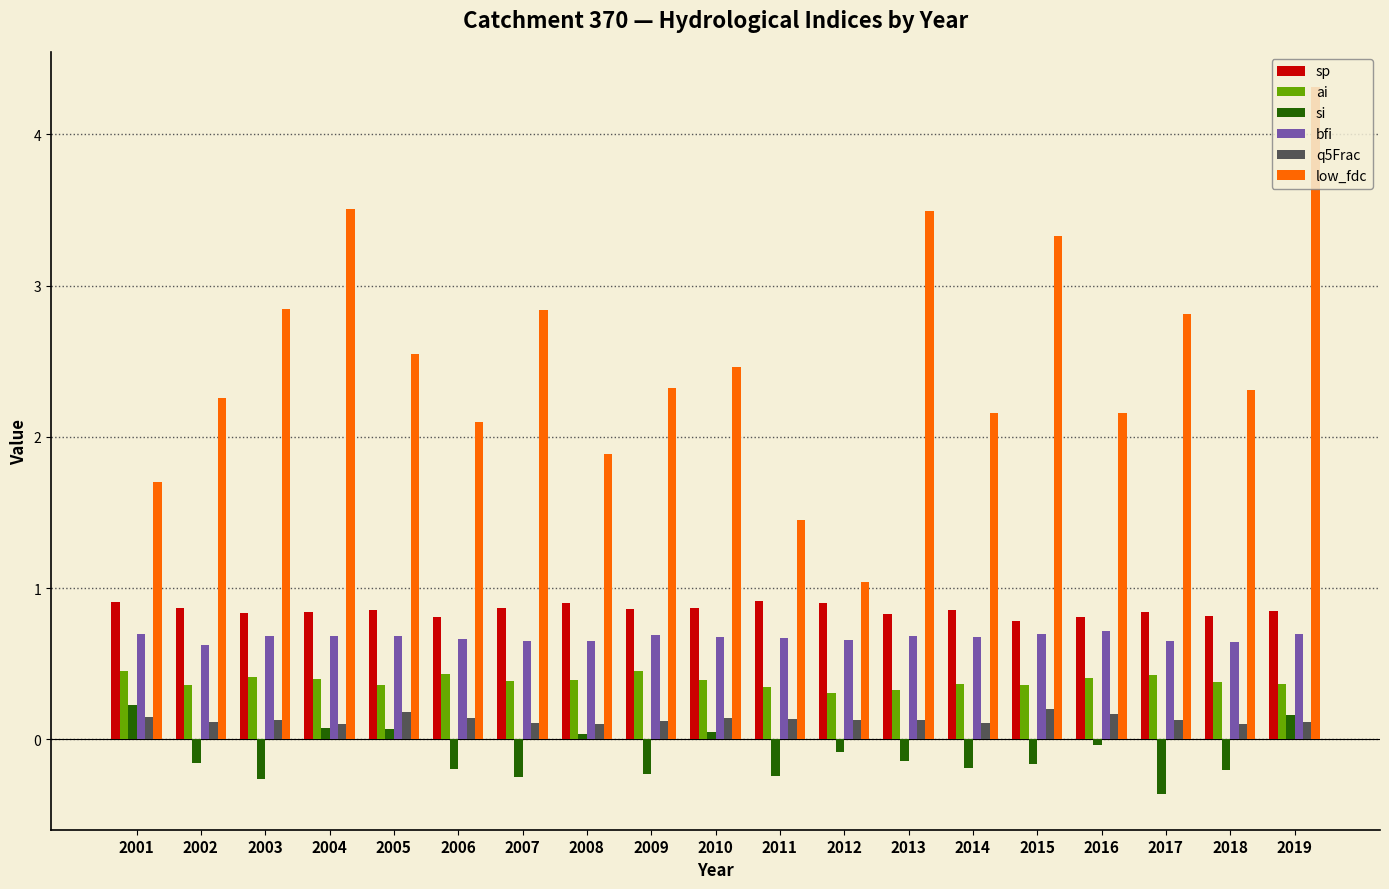

The value of si at 2019 is 0.2. True or false?

True